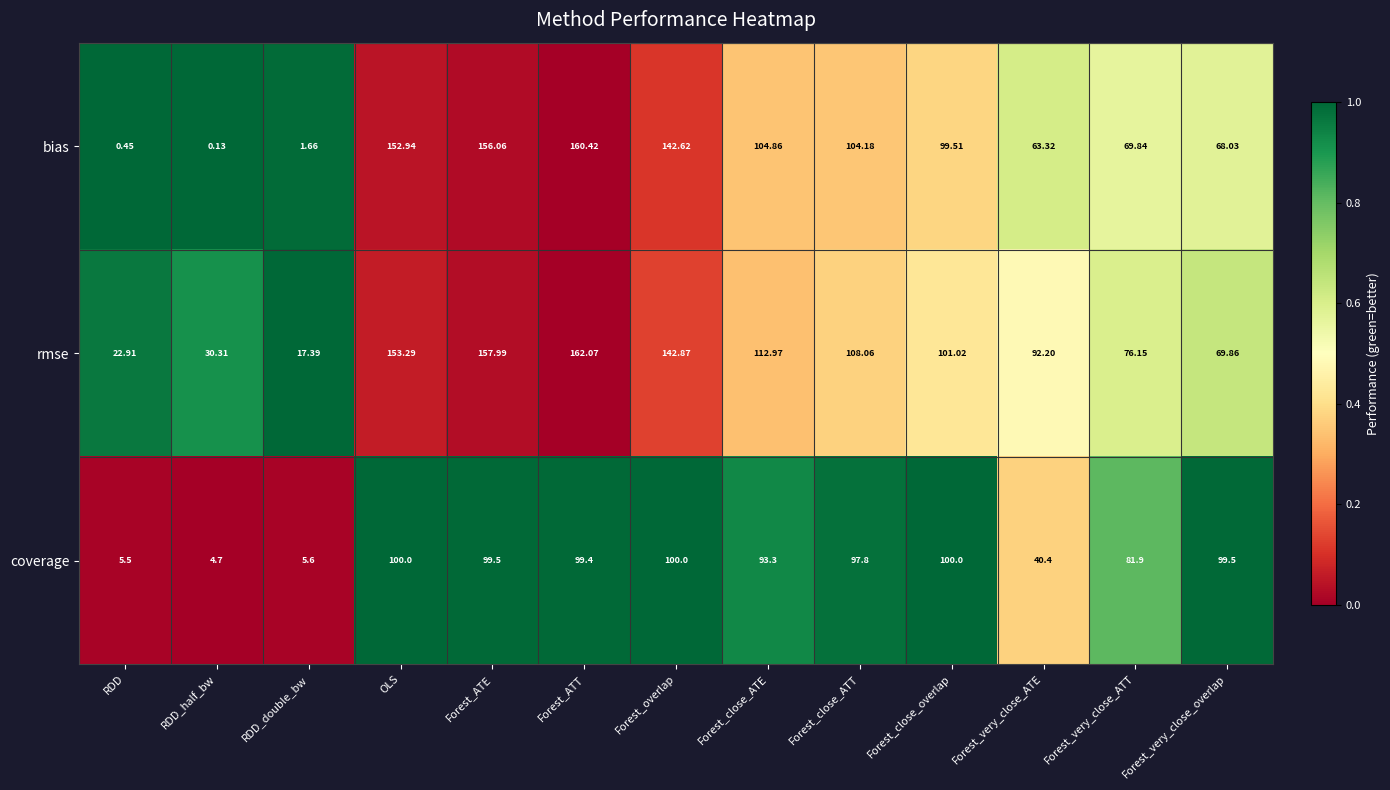

List the series in order of their peak value, lowest first.

coverage, bias, rmse